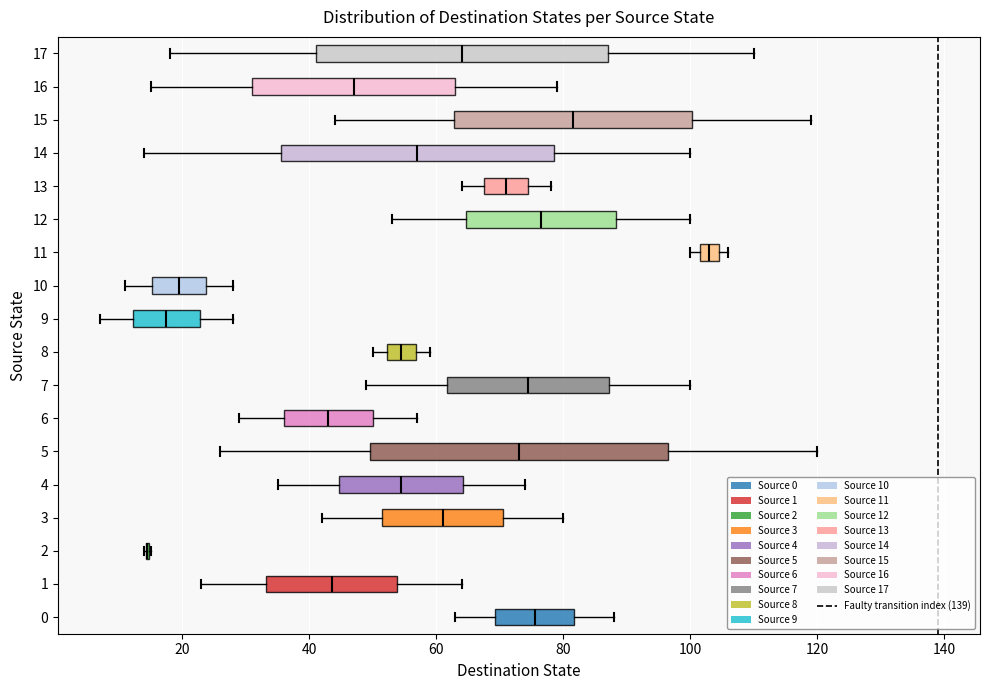

Reading bottom to top, read every box against the x-axis: the position of its median line, the range the box covers, and the ends of its whiskers. The values are not printed on the chart, so give them approximately, as read against the axis.

0: median 76, box 70 to 82, whiskers 64 to 88
1: median 44, box 34 to 54, whiskers 24 to 64
2: box collapsed to a line at 14, whiskers 14 to 16
3: median 62, box 52 to 70, whiskers 42 to 80
4: median 54, box 44 to 64, whiskers 36 to 74
5: median 74, box 50 to 96, whiskers 26 to 120
6: median 44, box 36 to 50, whiskers 30 to 58
7: median 74, box 62 to 88, whiskers 50 to 100
8: median 54, box 52 to 56, whiskers 50 to 60
9: median 18, box 12 to 22, whiskers 8 to 28
10: median 20, box 16 to 24, whiskers 12 to 28
11: median 104 (inside the box), box 102 to 104, whiskers 100 to 106
12: median 76, box 64 to 88, whiskers 54 to 100
13: median 72, box 68 to 74, whiskers 64 to 78
14: median 58, box 36 to 78, whiskers 14 to 100
15: median 82, box 62 to 100, whiskers 44 to 120
16: median 48, box 32 to 64, whiskers 16 to 80
17: median 64, box 42 to 88, whiskers 18 to 110